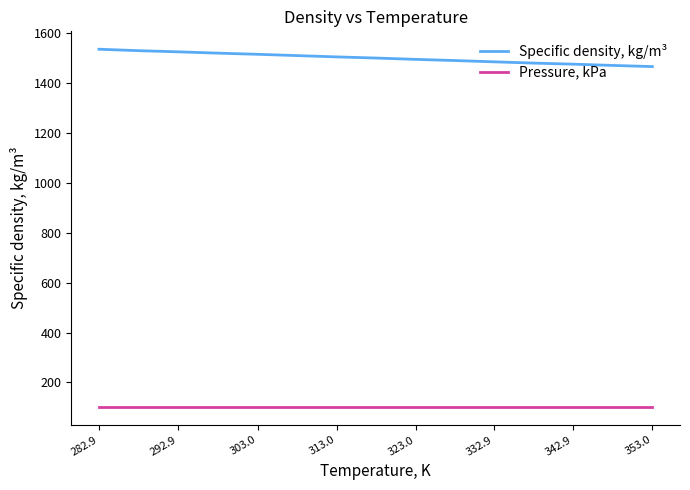

Does the chart display data point markers on the line(s)?

No